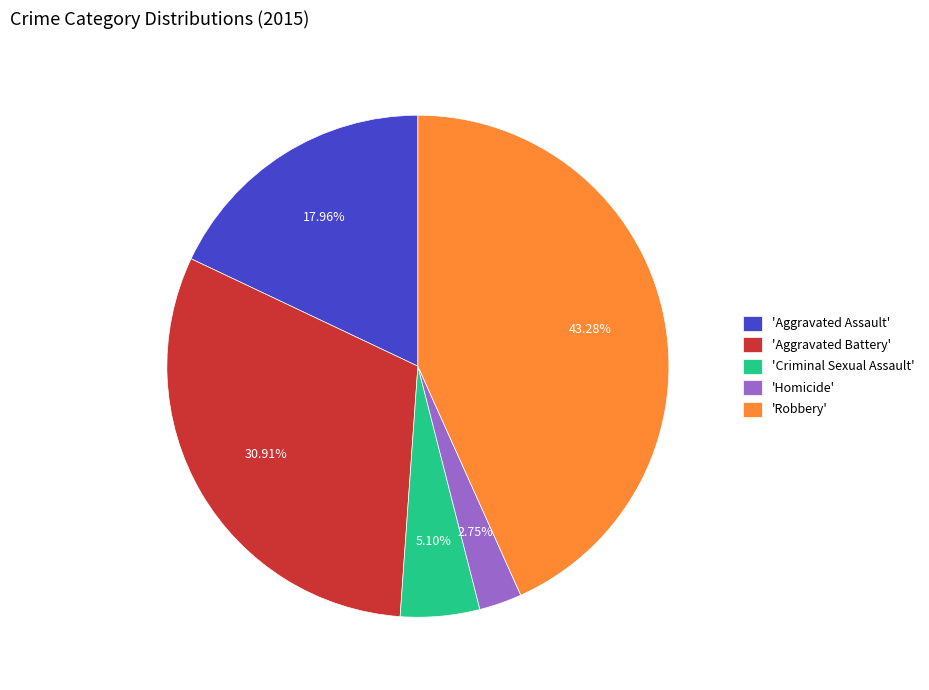

Do 'Aggravated Battery' and 'Homicide' together represent more than half of the pie?

No